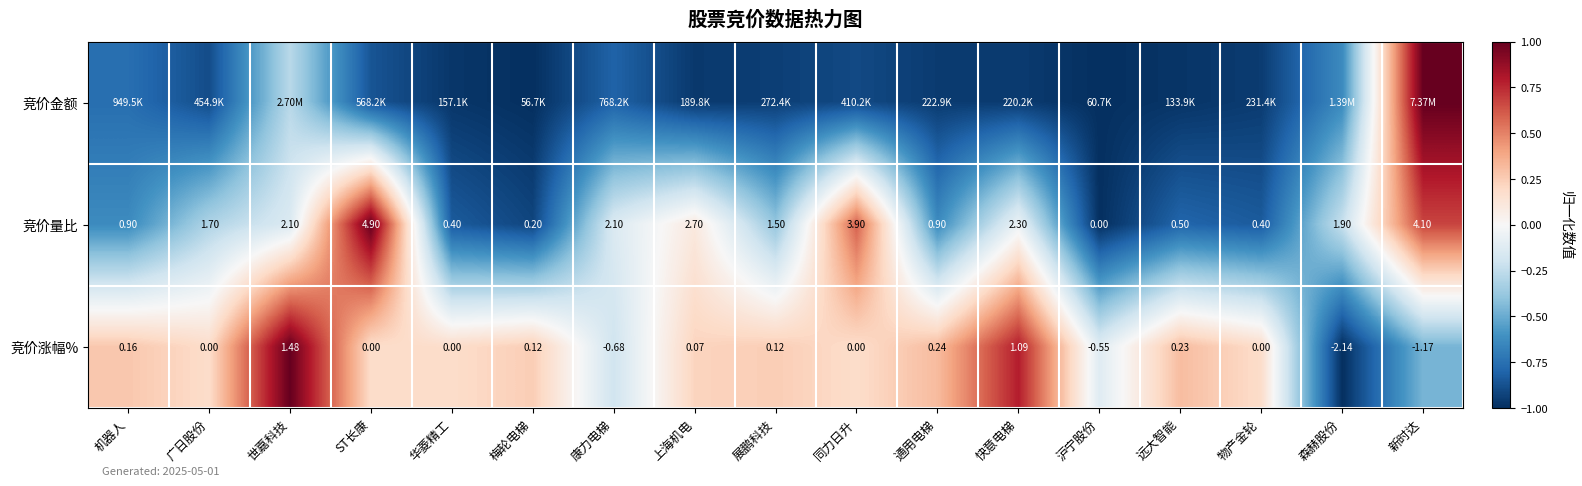

At which label does 竞价涨幅% first exceed 0?

机器人